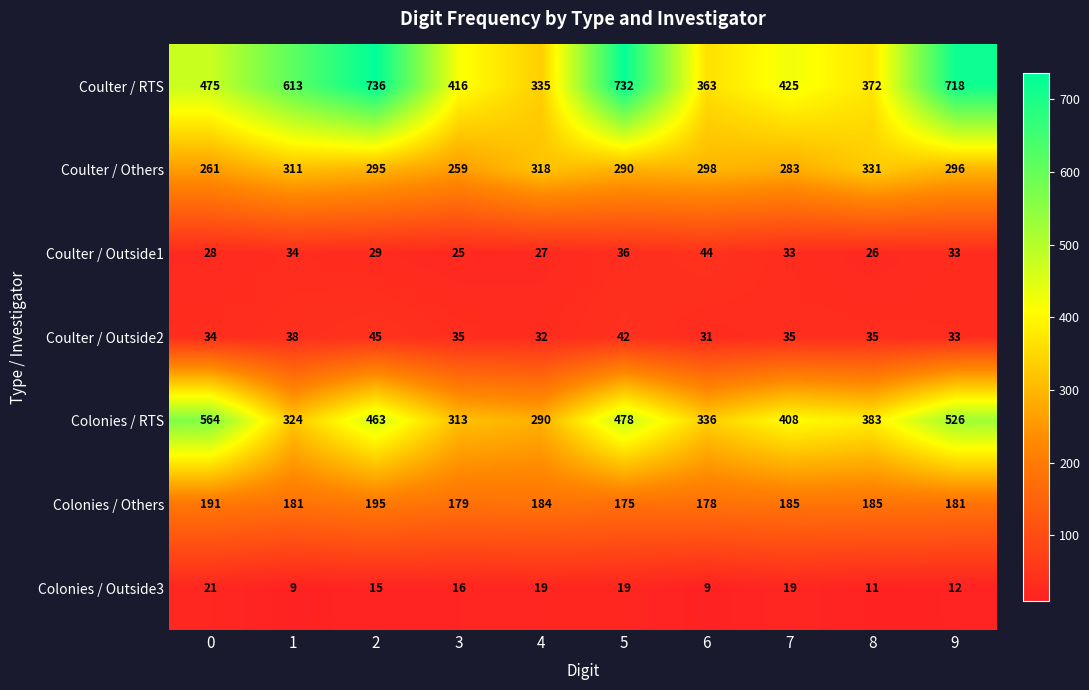

What is the difference between the maximum and minimum values in the Coulter / RTS series?

401